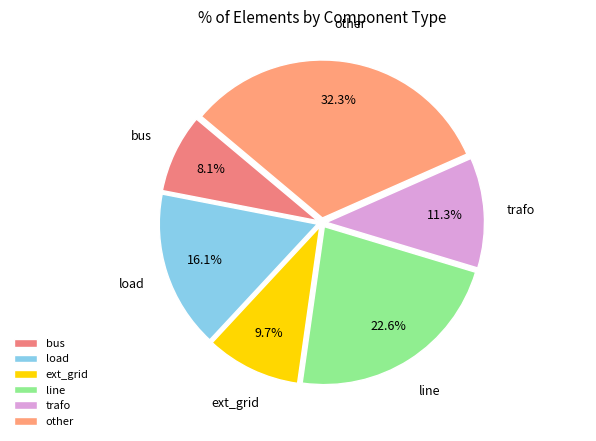

To the nearest percent, what is the difference between the other and trafo slice percentages?

21%